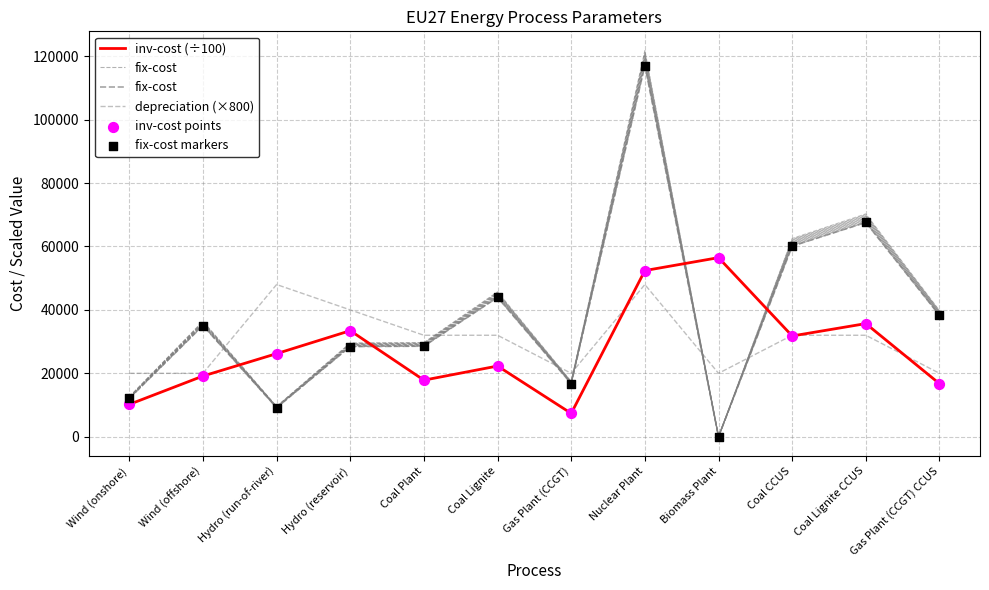

What are all the series names shown in the legend?

inv-cost (÷100), fix-cost, depreciation (×800), inv-cost points, fix-cost markers